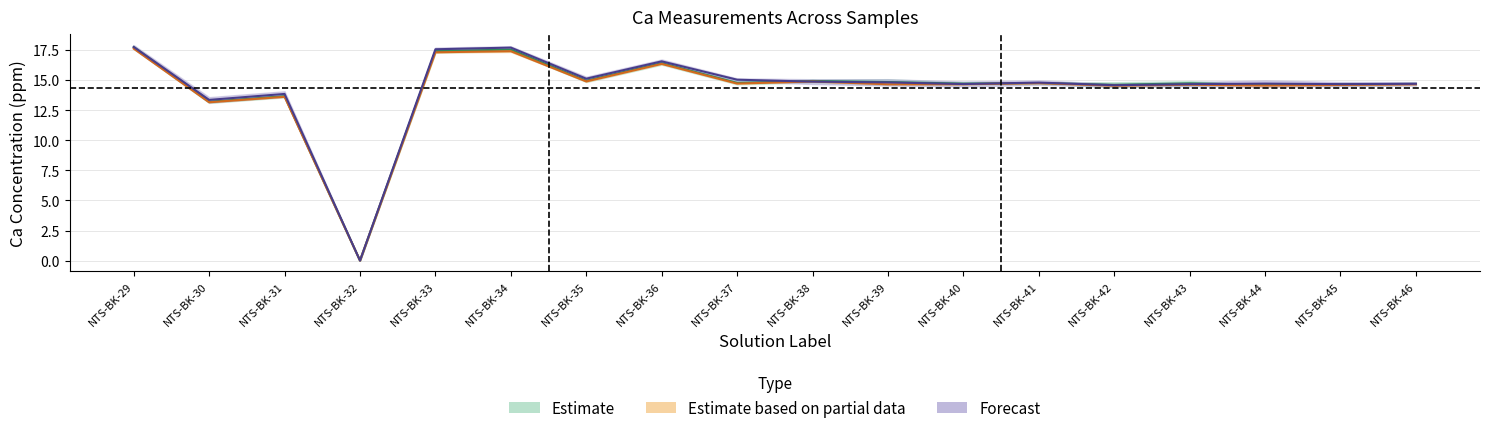

How many series are shown in this chart?

3